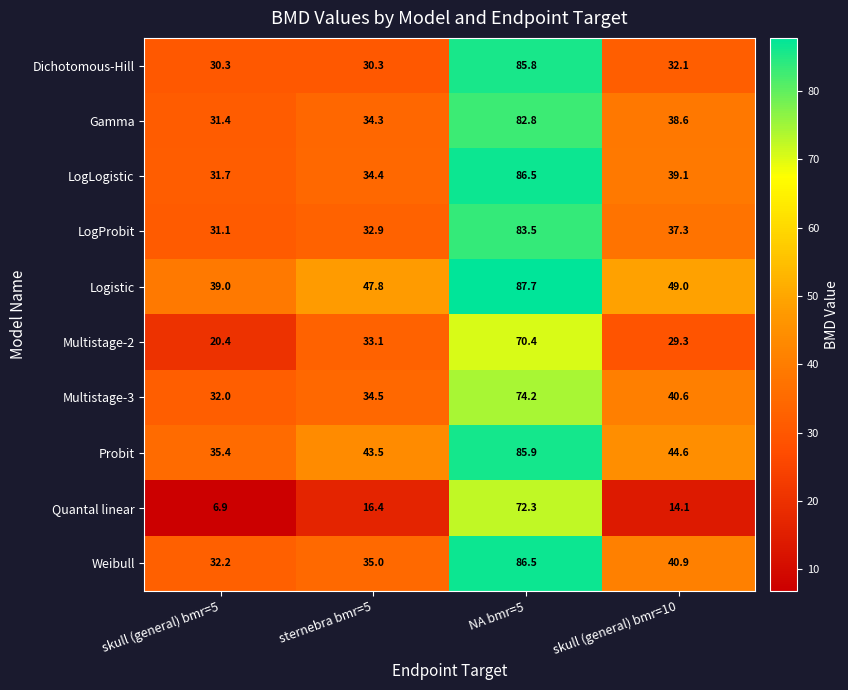

What is the total value across all series at skull (general) bmr=5?

290.4